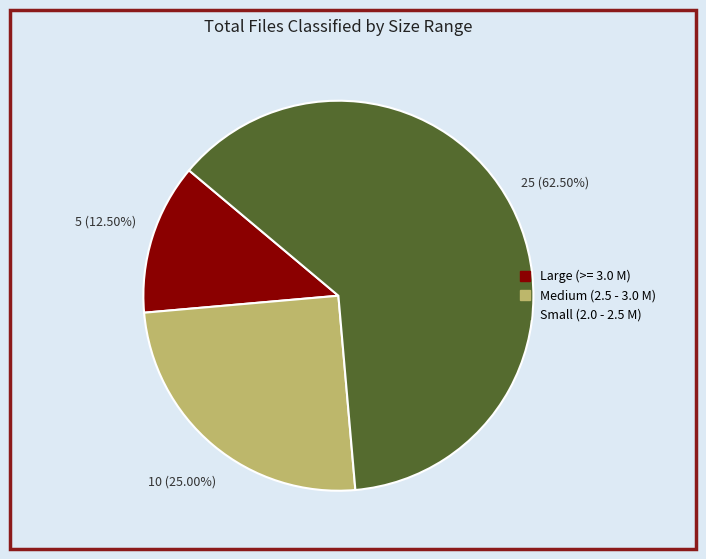

Is there any slice that represents more than half of the pie?

Yes